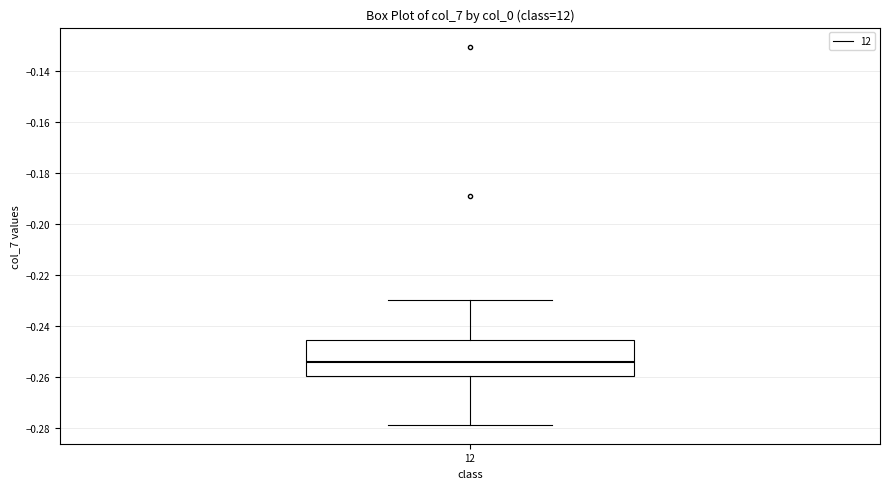

Transcribe this box plot: give where the median line is, the range the box spans, and where the two whiskers end, as read against the y-axis. The values are not printed on the chart, so give them approximately, as read against the axis.

median -0.254, box -0.260 to -0.246, whiskers -0.278 to -0.230